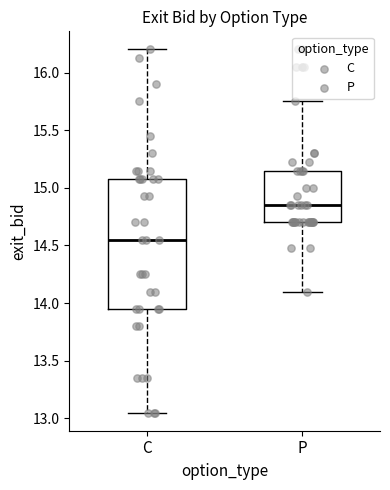

Where is the lower edge of the box for C on the y-axis? The values are not printed on the chart, so give them approximately, as read against the axis.

13.95